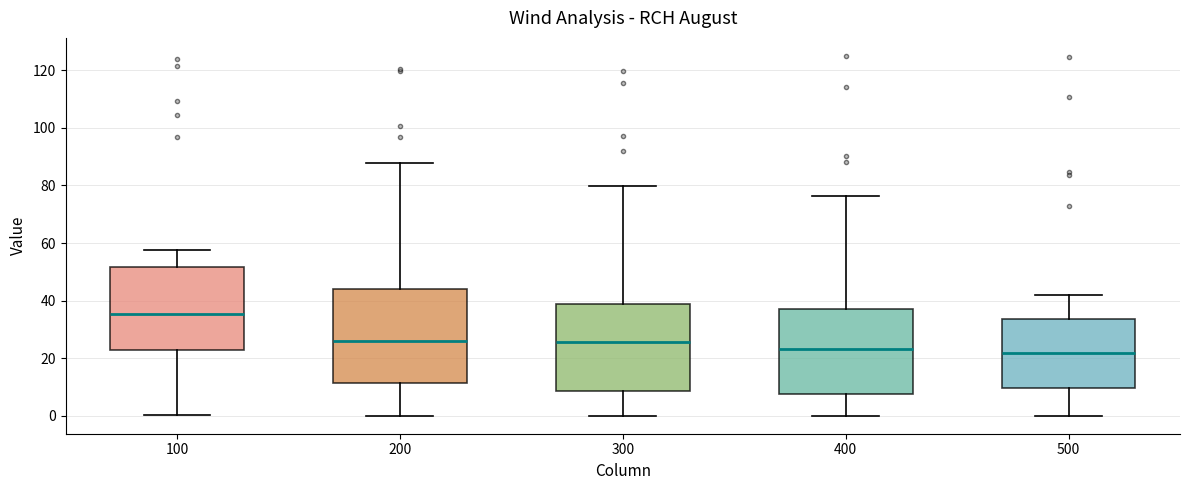

Reading left to right, transcribe this box plot: for each box, give where its median line is, the range the box spans, and where its two whiskers end, as read against the y-axis. The values are not printed on the chart, so give them approximately, as read against the axis.

100: median 36, box 22 to 52, whiskers 0 to 58
200: median 26, box 12 to 44, whiskers 0 to 88
300: median 26, box 8 to 38, whiskers 0 to 80
400: median 24, box 8 to 38, whiskers 0 to 76
500: median 22, box 10 to 34, whiskers 0 to 42